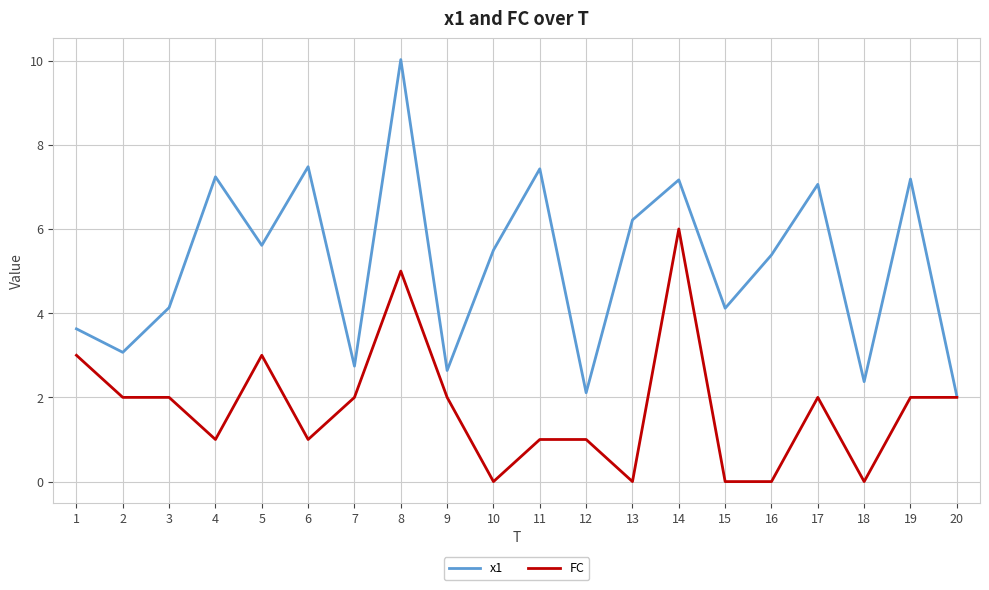

Which series changed the most between 5 and 16?

FC